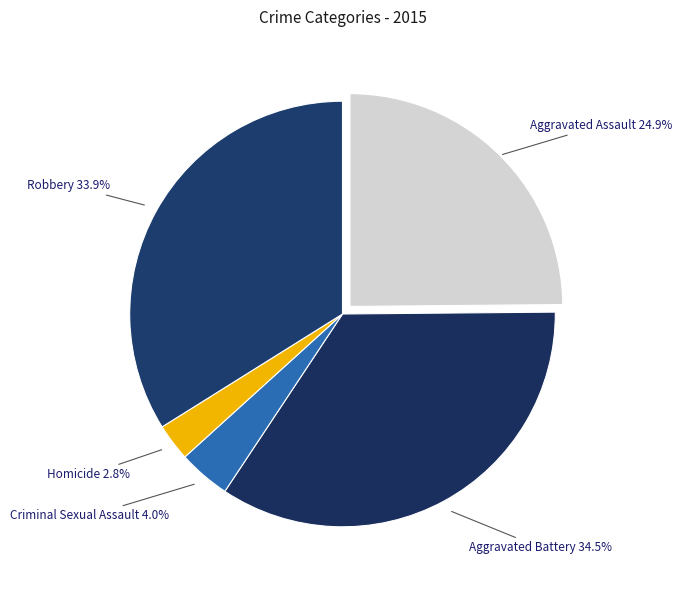

True or false: Criminal Sexual Assault accounts for 4% of the total.

True